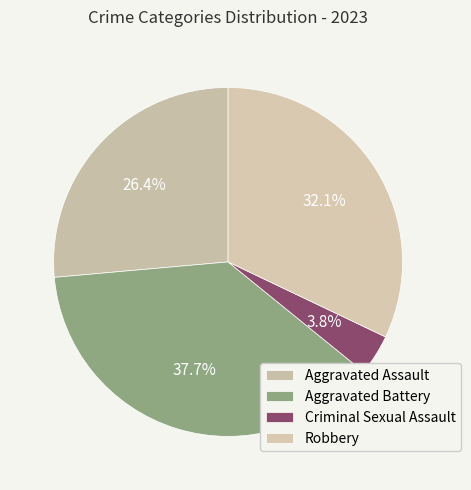

How many segments does this pie chart have?

4